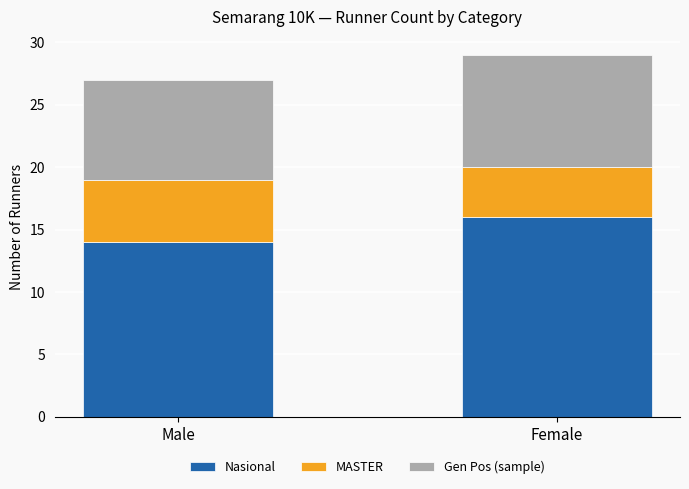

What is the average value of the Nasional series?

15